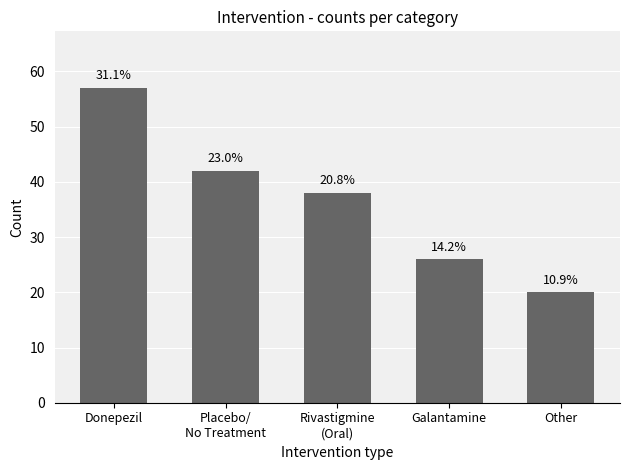

What is the label of the 4th bar from the left?

Galantamine